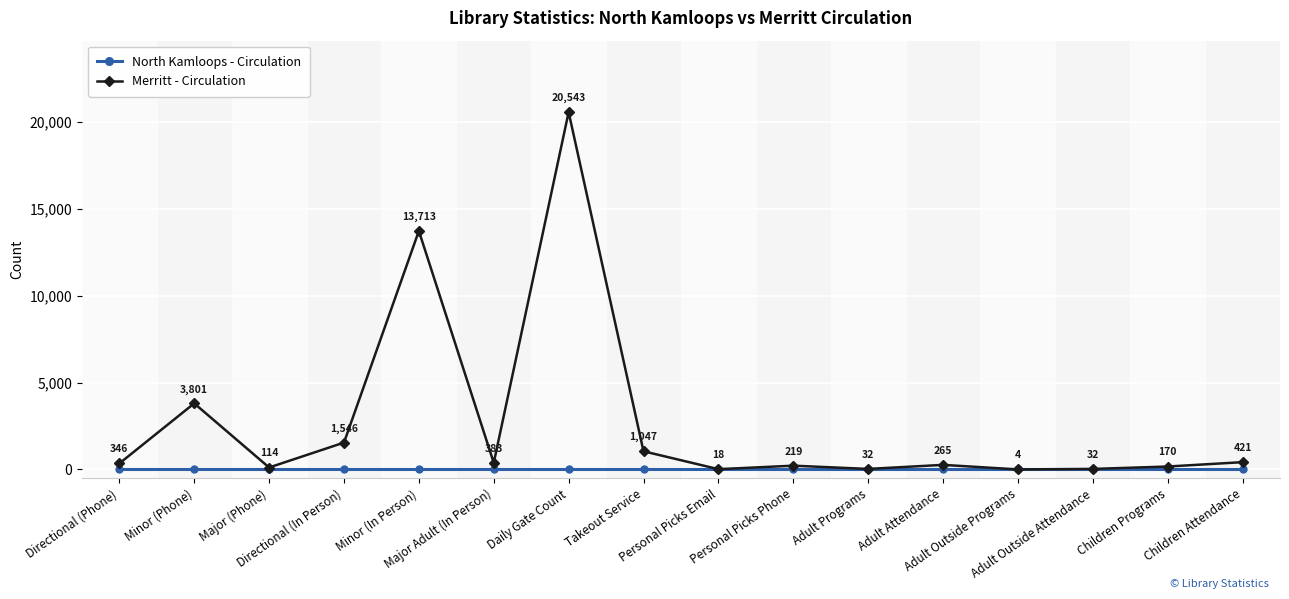

What is the maximum value shown in the chart?

20543